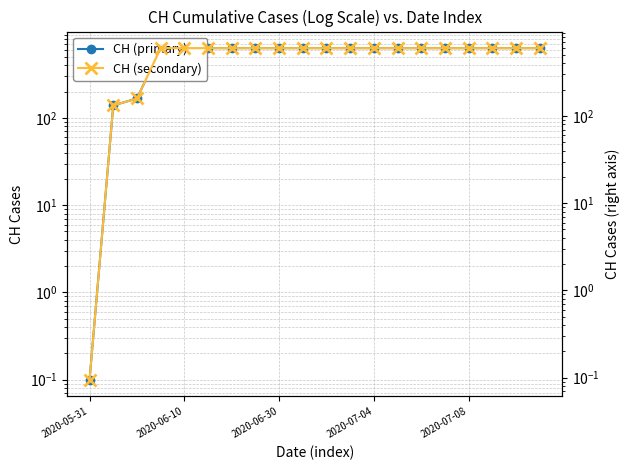

What is the value of the CH (primary) point at the 5th from the left?

631.0